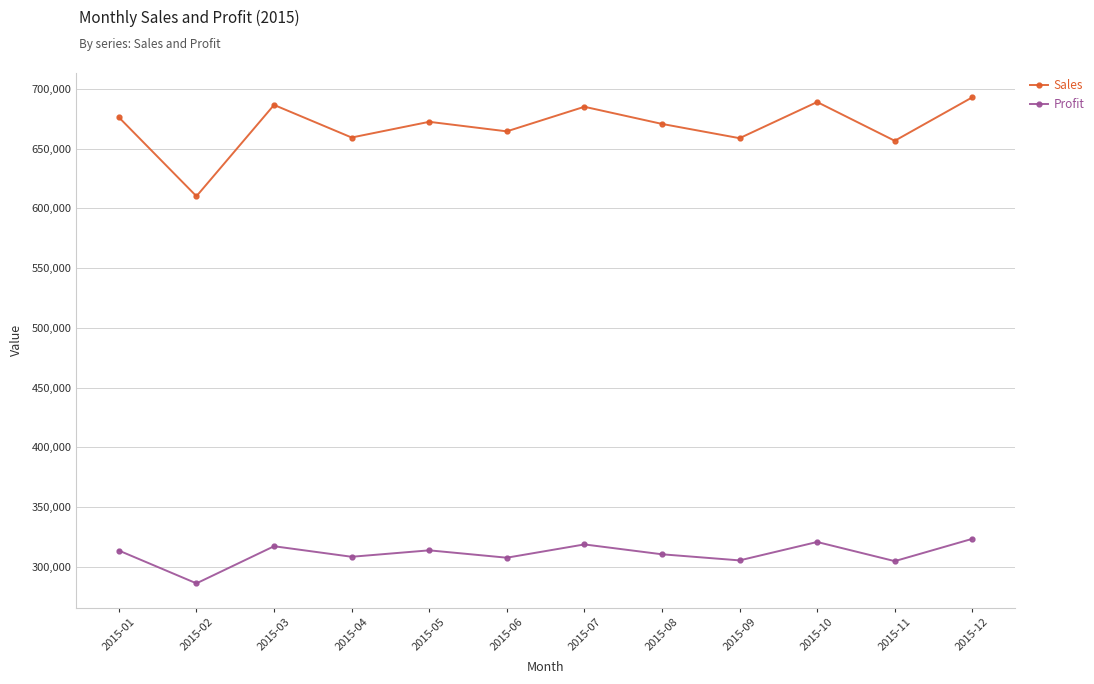

True or false: Sales and Profit cross at least once.

False